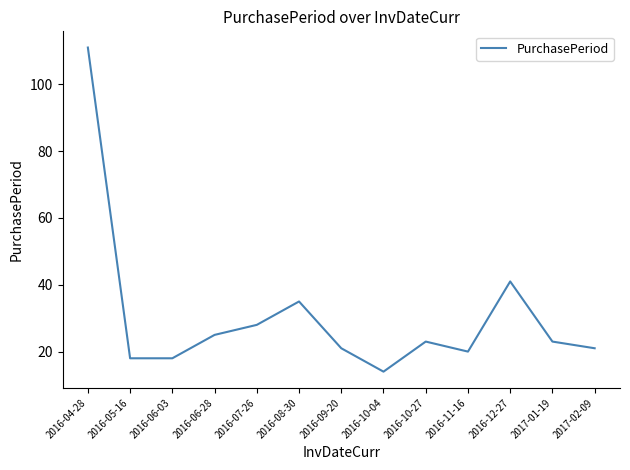

True or false: the data shows 49 at 2016-07-26.

False